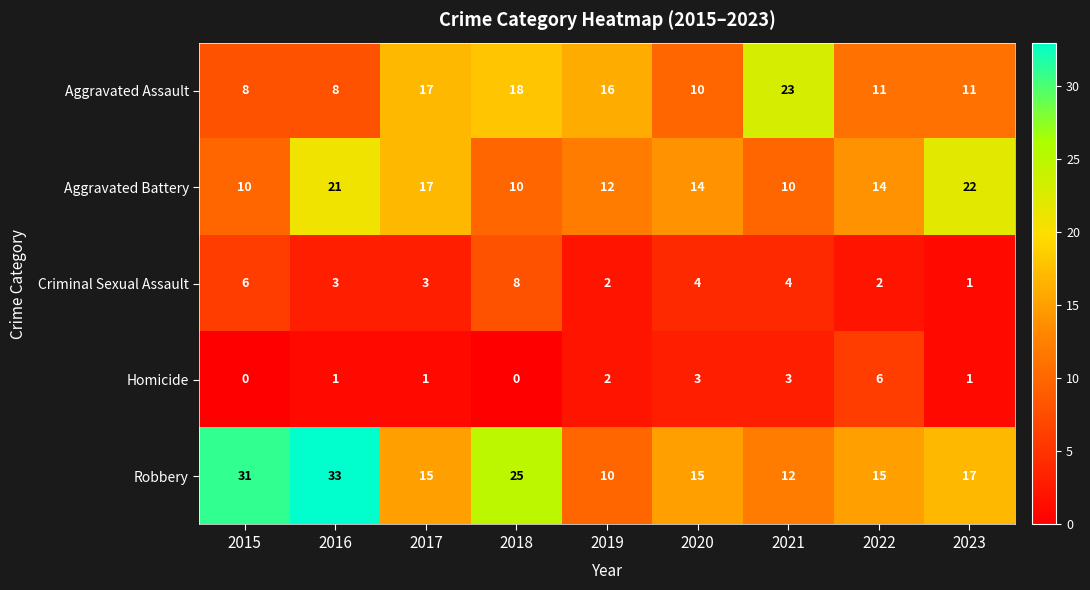

Rank the series at 2015 from highest to lowest value.

Robbery, Aggravated Battery, Aggravated Assault, Criminal Sexual Assault, Homicide